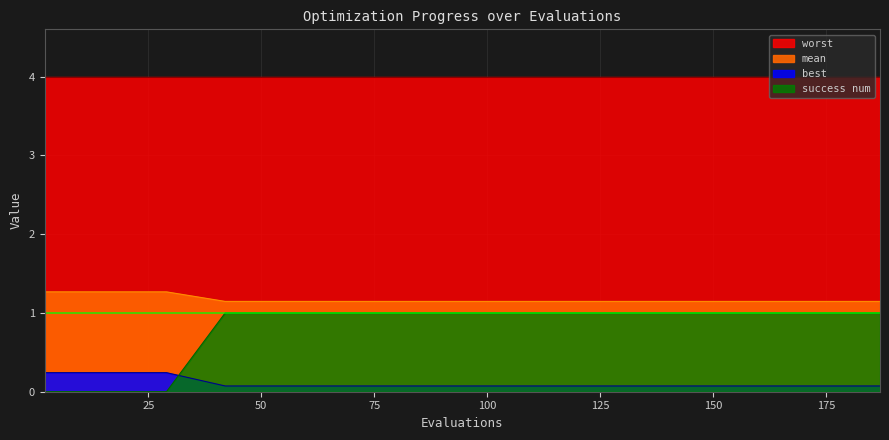

What is the label of the 5th point from the left?

success_num